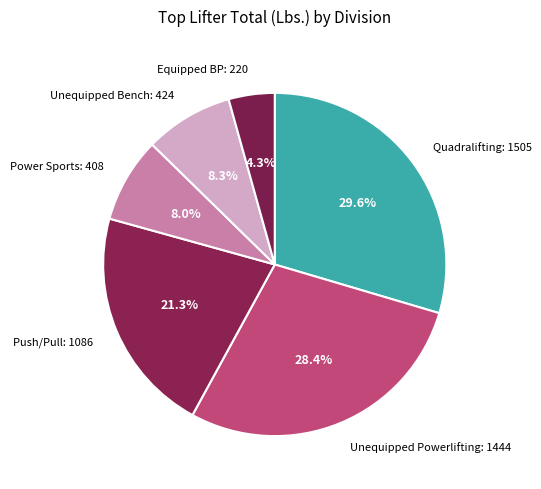

What percentage do Quadralifting and Unequipped Bench together represent?

37.9%